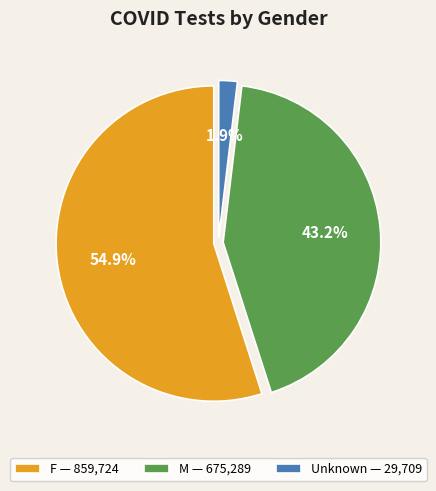

Which category accounts for the majority?

F